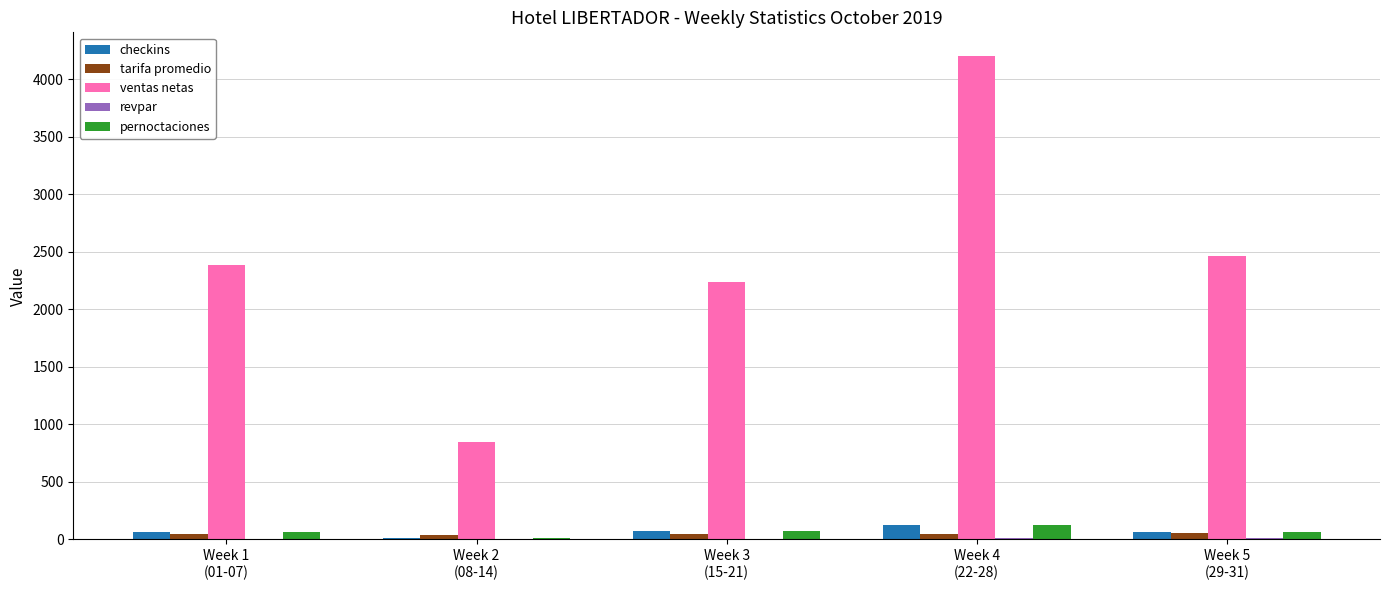

How many distinct data groups are displayed?

5